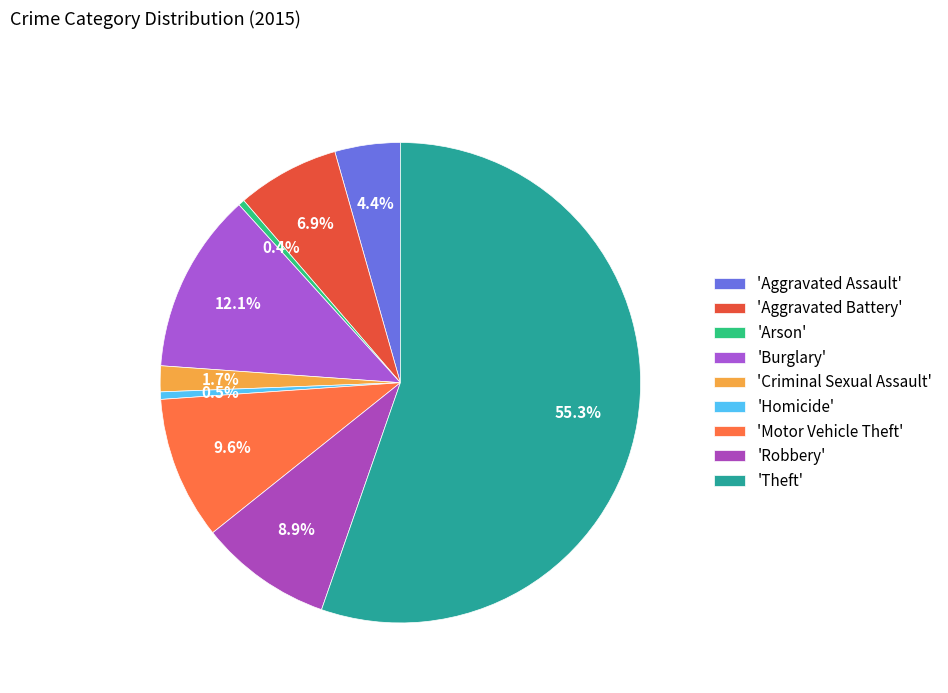

Which category has the biggest portion of the pie?

'Theft'